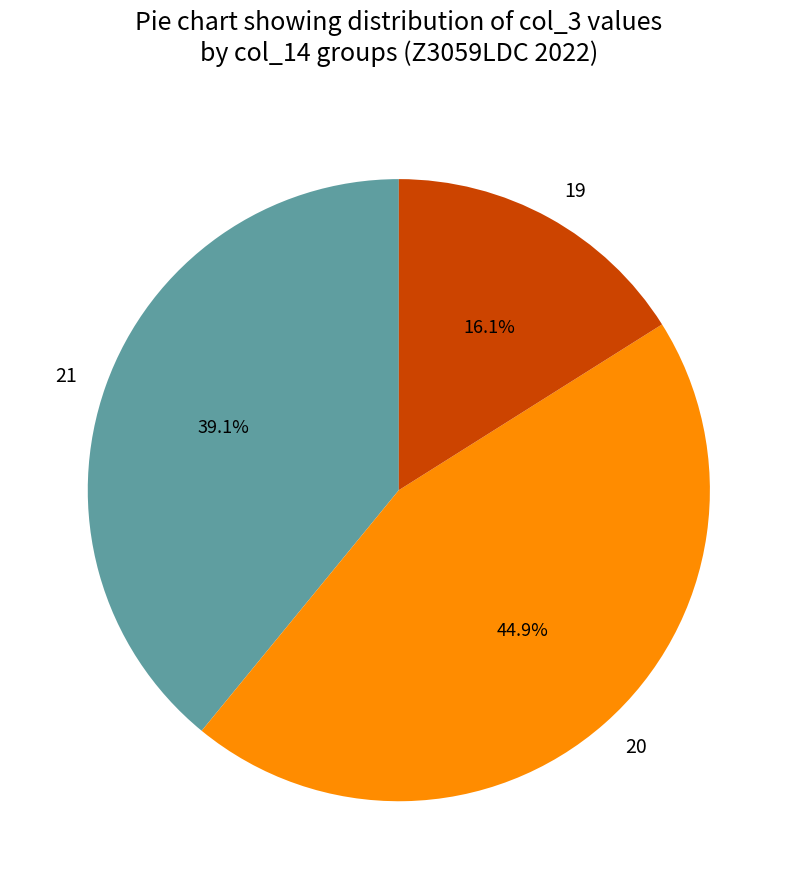

How many segments does this pie chart have?

3